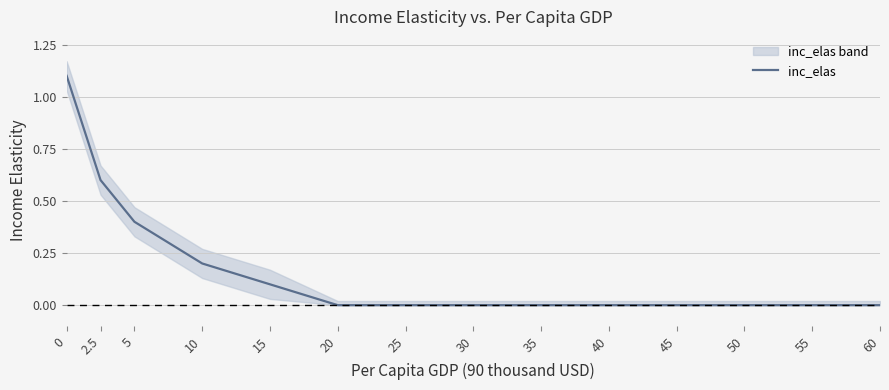

Reading left to right, transcribe all the data shown in this chart.

0=1.1	2.5=0.6	5=0.4	10=0.2	15=0.1	20=0.0	25=0.0	30=0.0	35=0.0	40=0.0	45=0.0	50=0.0	55=0.0	60=0.0